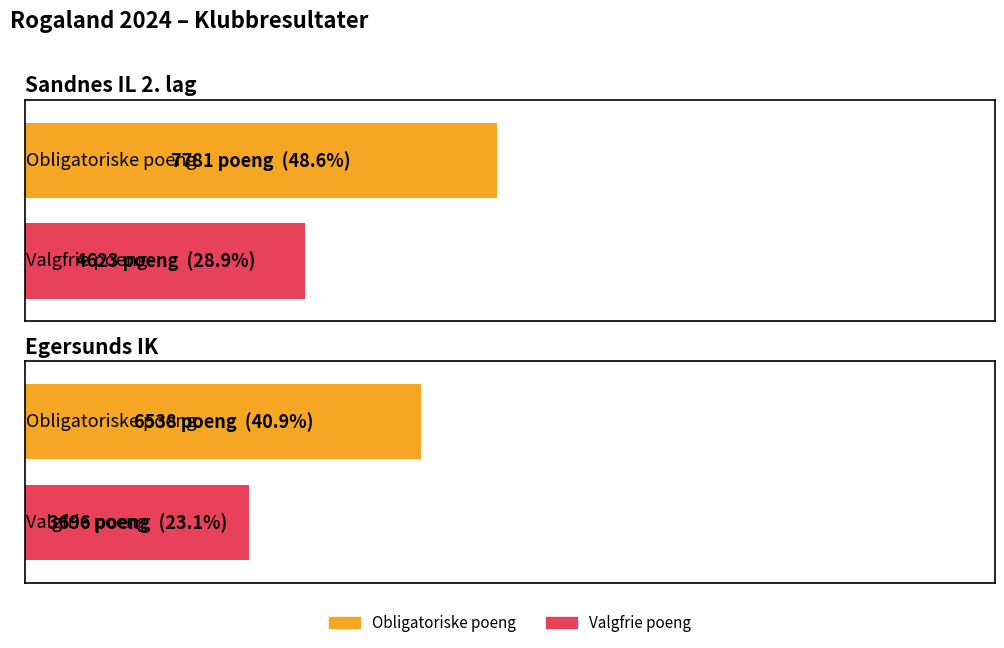

Are the bars grouped side by side (vs. stacked)?

Yes